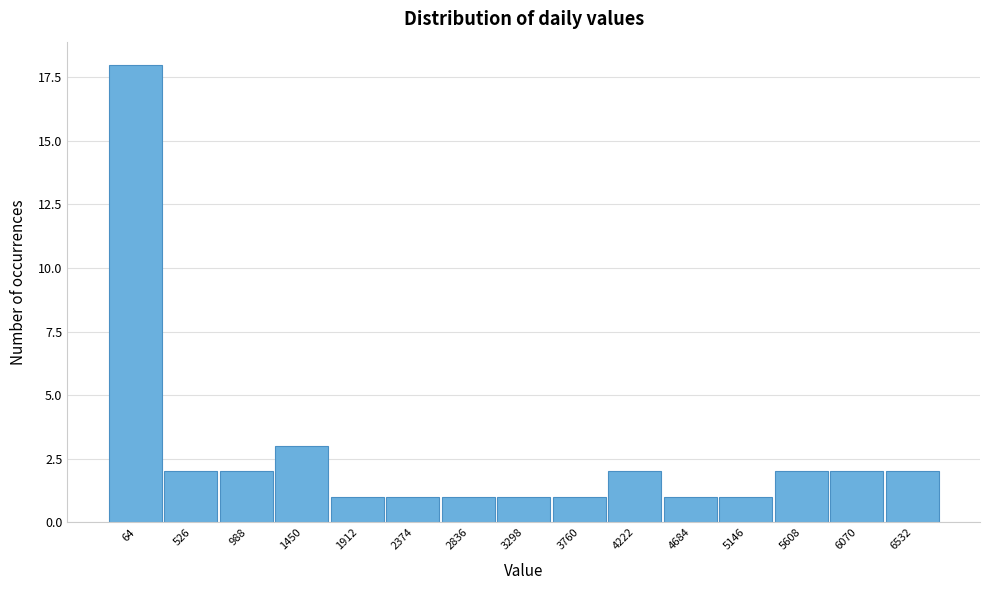

Reading left to right, extract all data points from this chart.

18	2	2	3	1	1	1	1	1	2	1	1	2	2	2